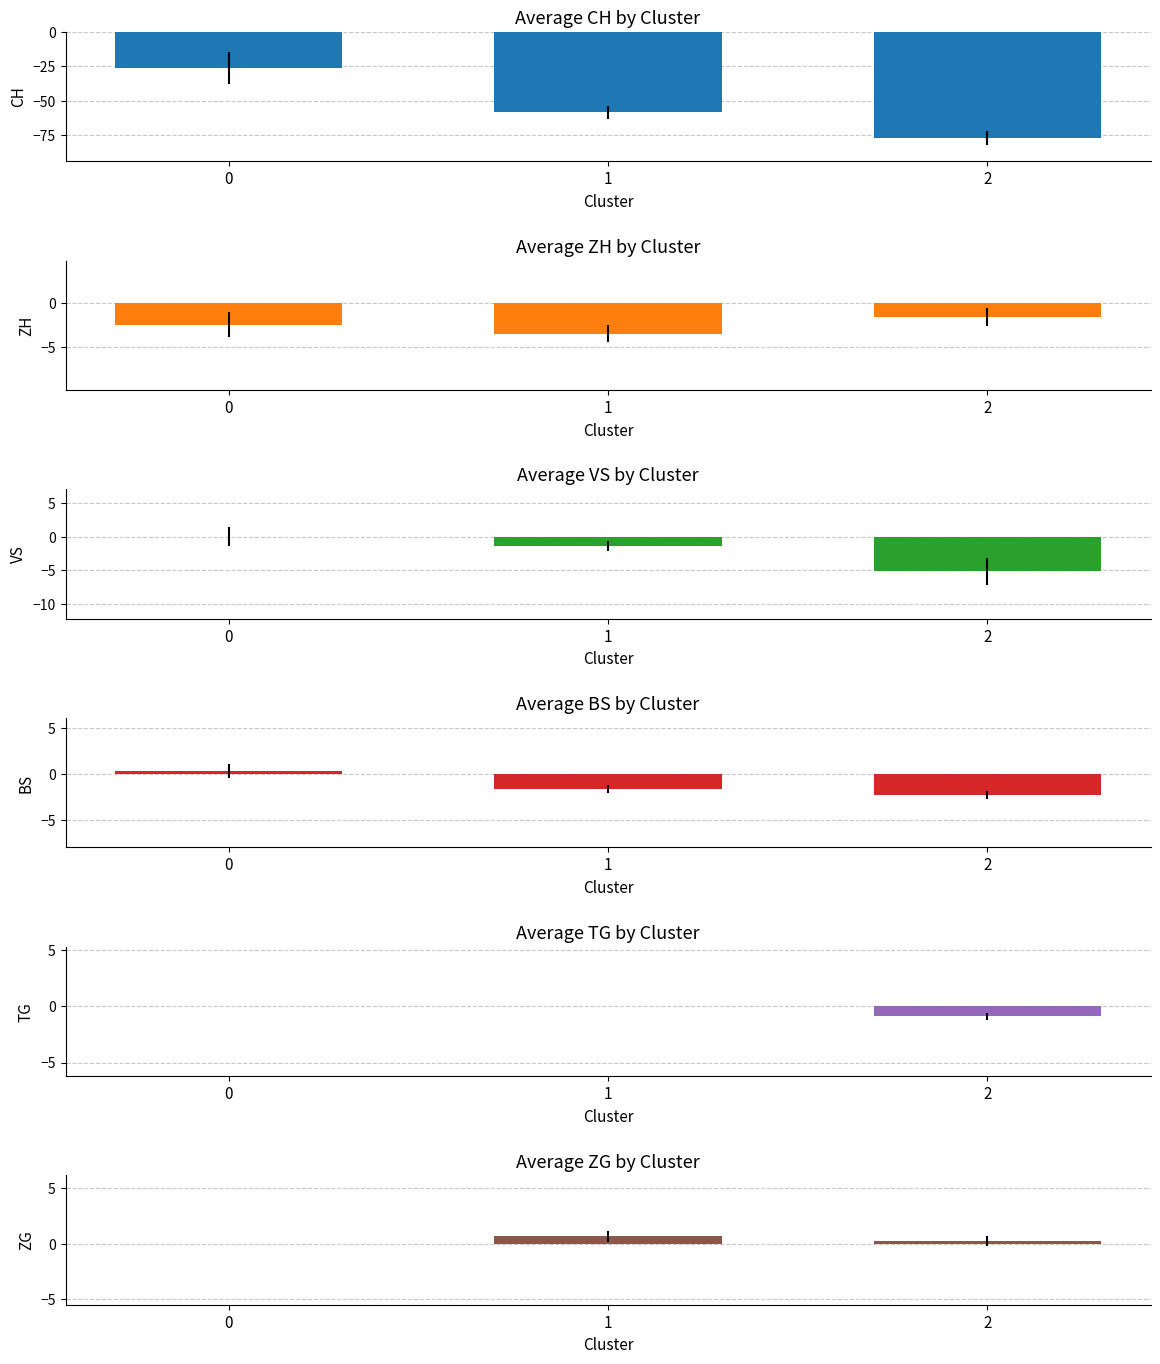

Reading left to right, extract all data points from this chart.

CH: 0=-26.3	1=-58.5	2=-77.2
ZH: 0=-2.5	1=-3.5	2=-1.6
VS: 0=0.0	1=-1.3	2=-5.1
BS: 0=0.3	1=-1.7	2=-2.2
TG: 0=0.0	1=0.0	2=-0.9
ZG: 0=0.0	1=0.7	2=0.2